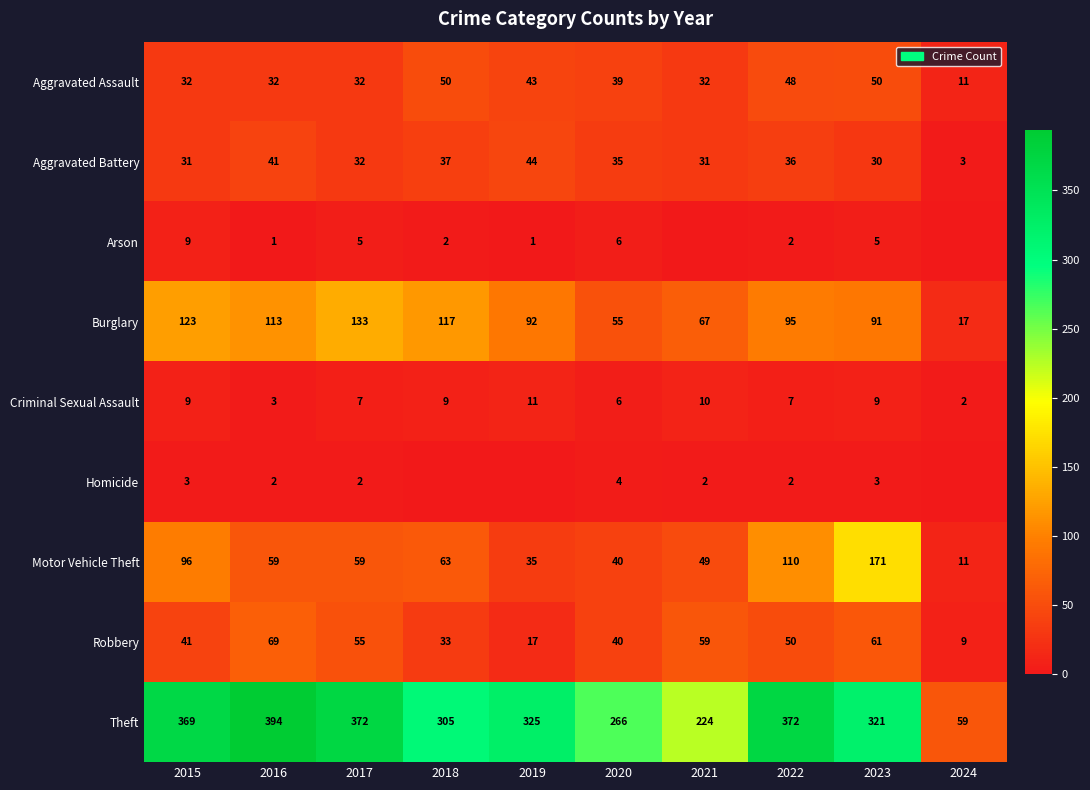

What is the difference between the highest and lowest values at 2017?

370